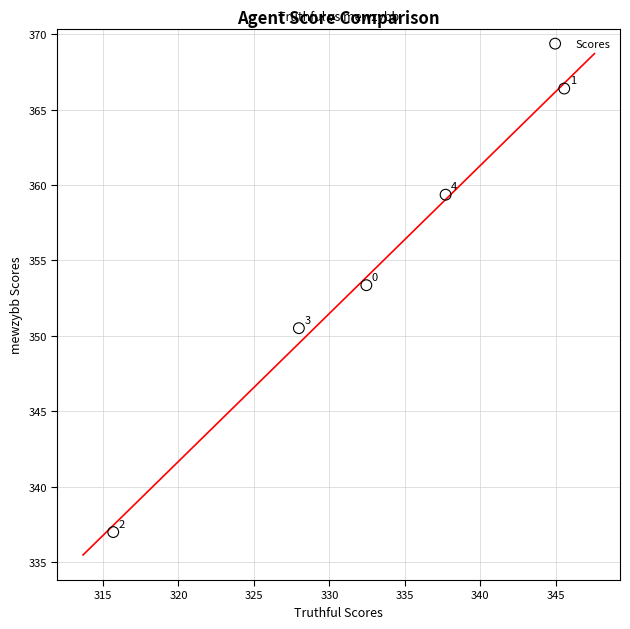

What is the average X value?

331.9